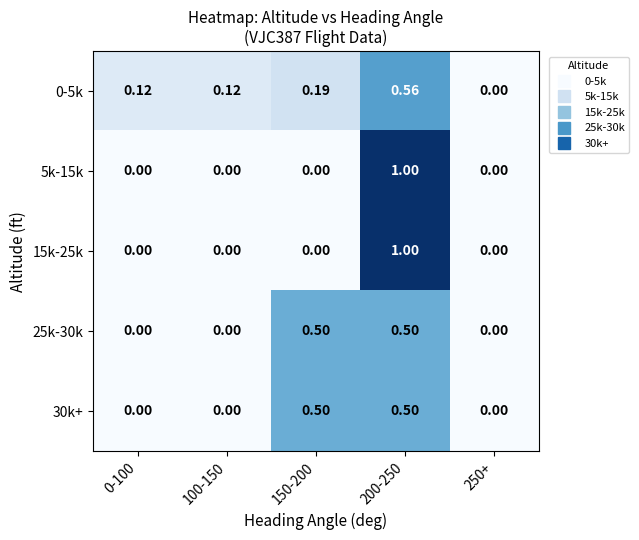

What is the total value across all series at 200-250?

3.6